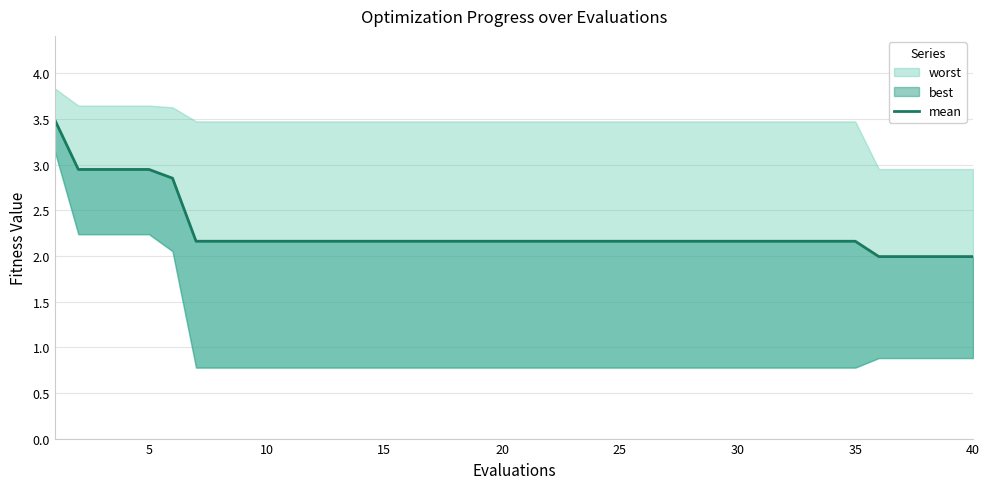

Where is the data nearest to the value 2?

35